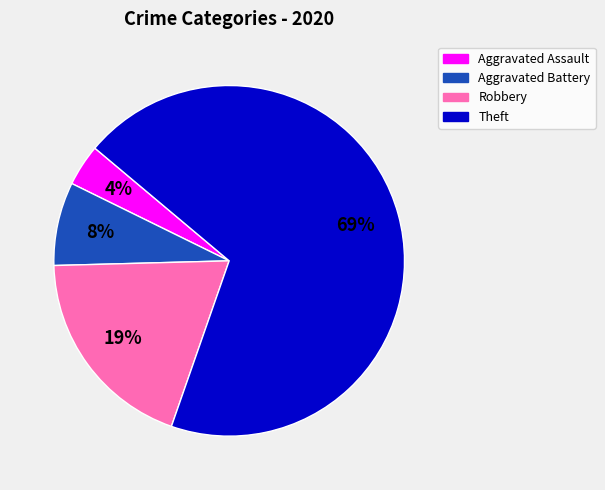

Is it true that Robbery is 19% of the pie?

True